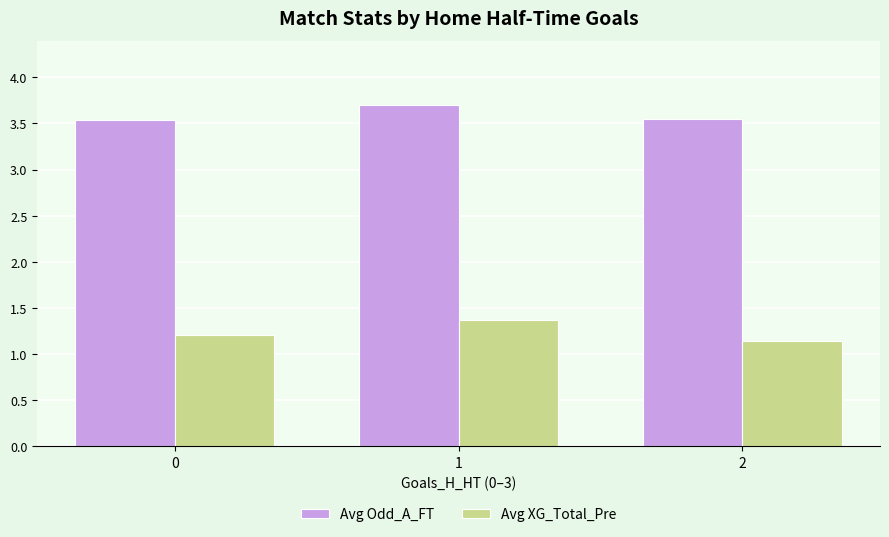

List the series in order of their peak value, highest first.

Avg Odd_A_FT, Avg XG_Total_Pre